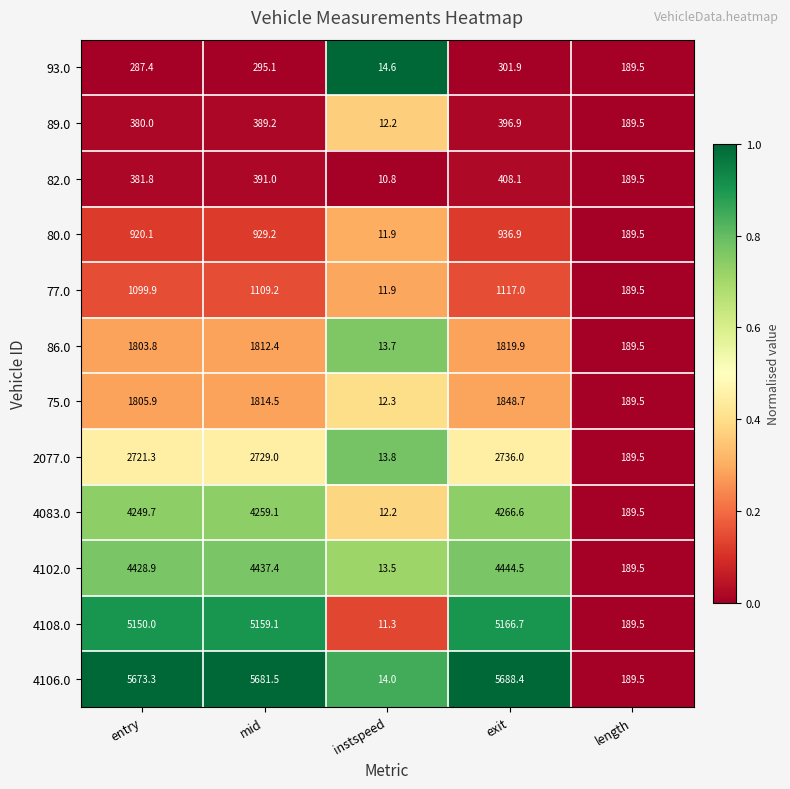

Is the value of 82.0 at mid greater than the value of 86.0 at instspeed?

Yes